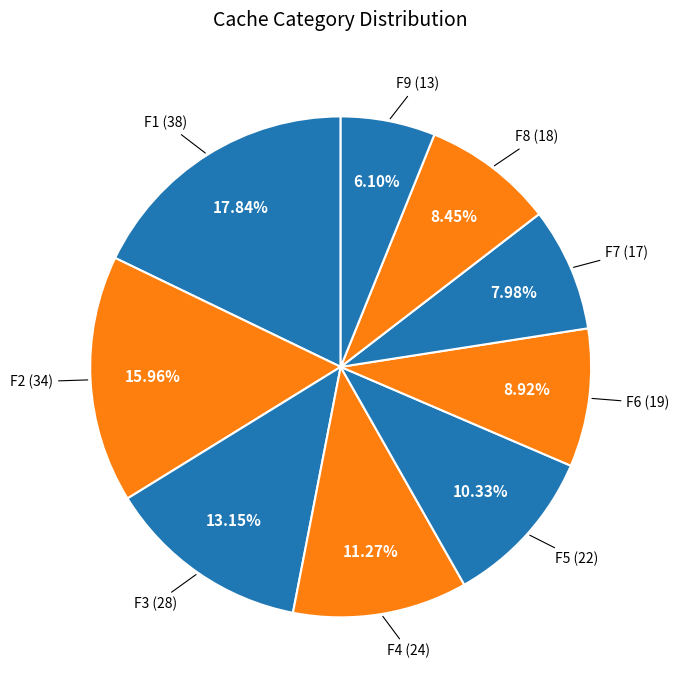

What is the smallest slice in the pie chart?

F9